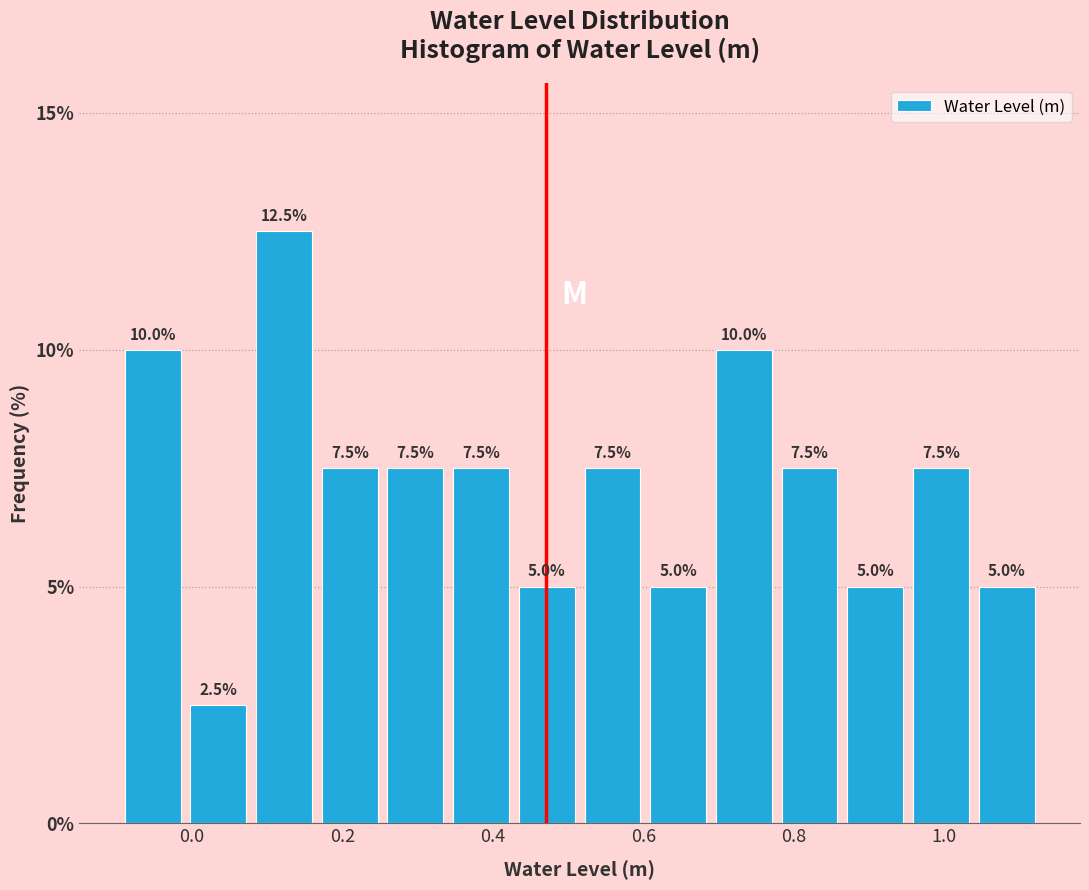

Over which range of the x-axis is the bar tallest?

0.08 to 0.16